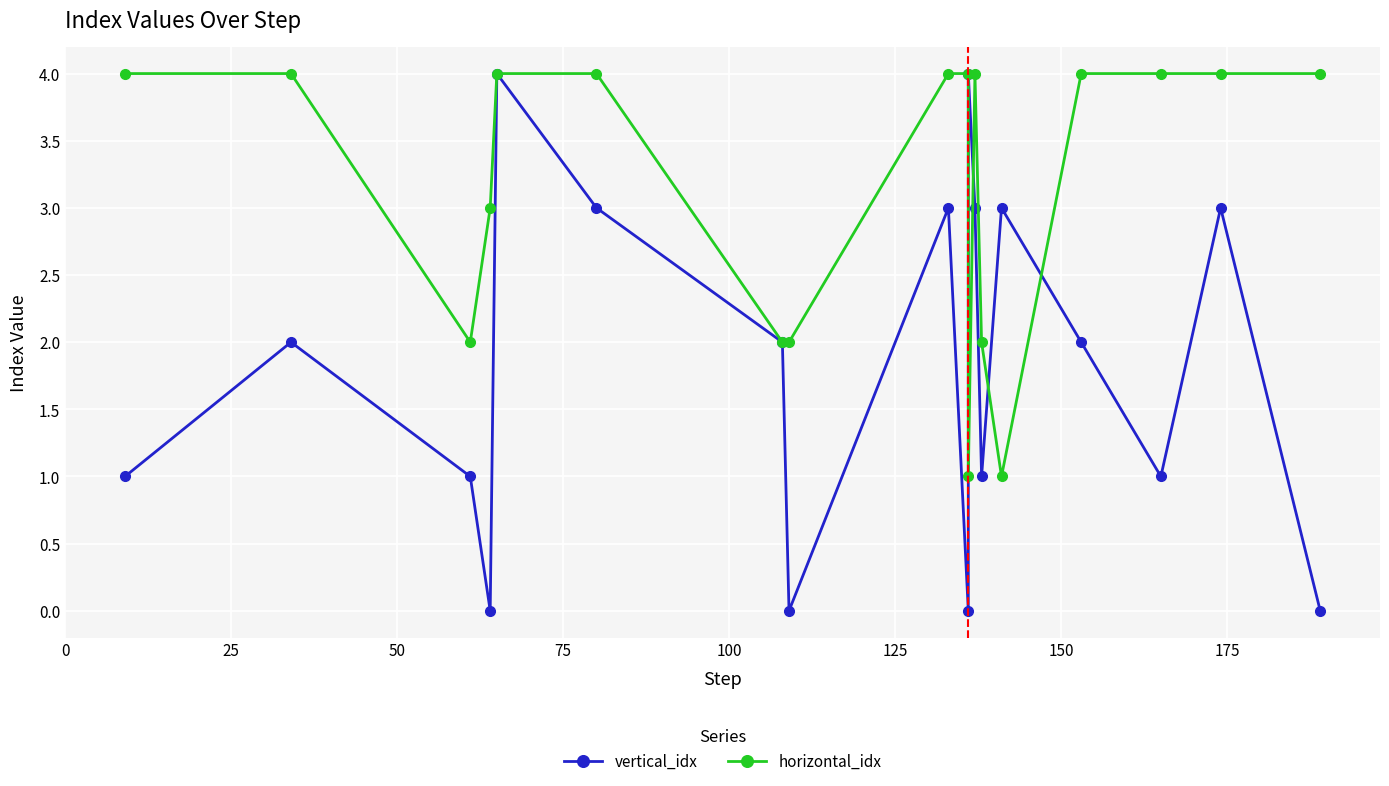

What is the maximum value for horizontal_idx?

4